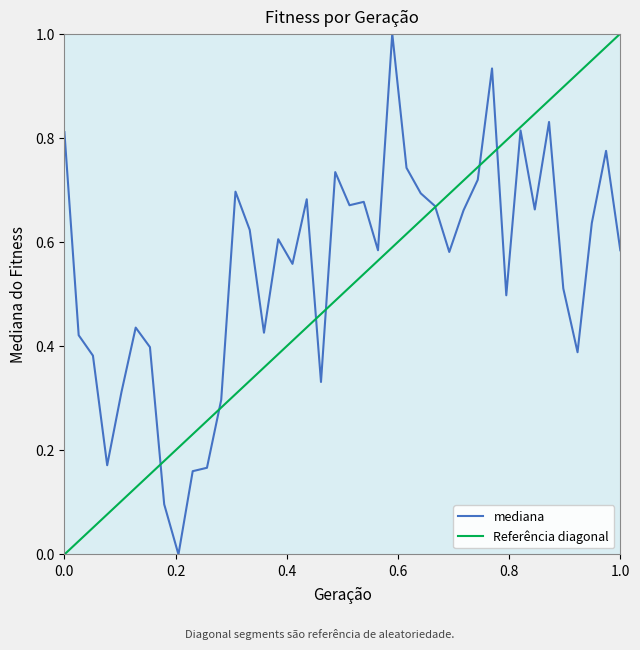

What is the value of the 22nd point from the left?

0.7